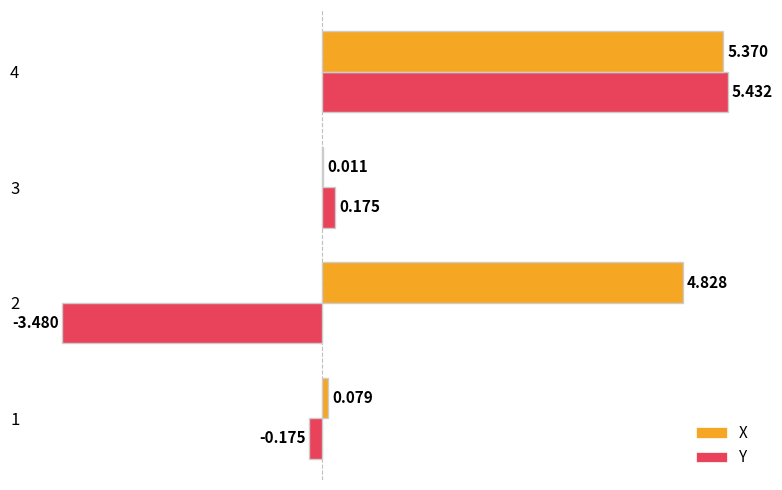

Is the value of X at 3 greater than the value of Y at 3?

No